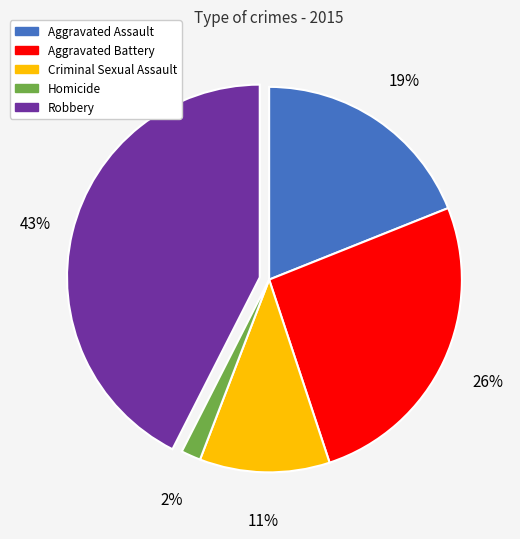

How many slices are in this pie chart?

5